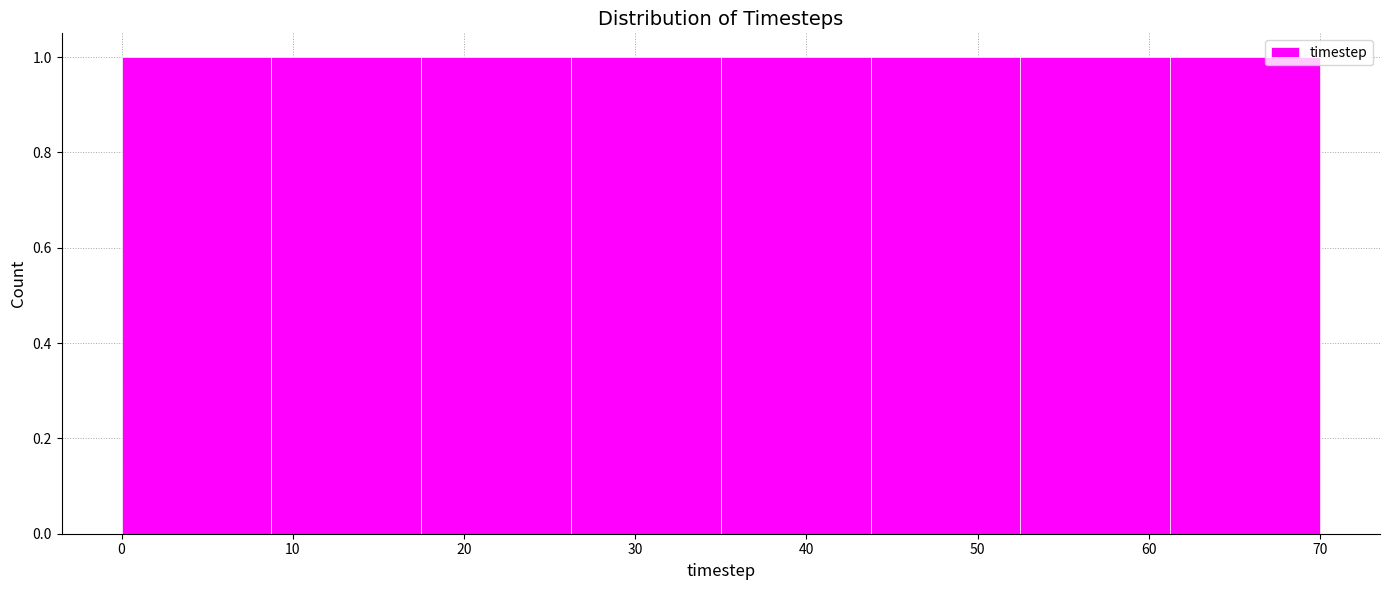

Reading left to right, list every bar in this chart as the range it spans on the x-axis followed by its height. Neither the bar edges nor the heights are printed on the chart, so give them approximately, as read against the axes.

0 to 9: 1
9 to 18: 1
18 to 26: 1
26 to 35: 1
35 to 44: 1
44 to 53: 1
53 to 61: 1
61 to 70: 1